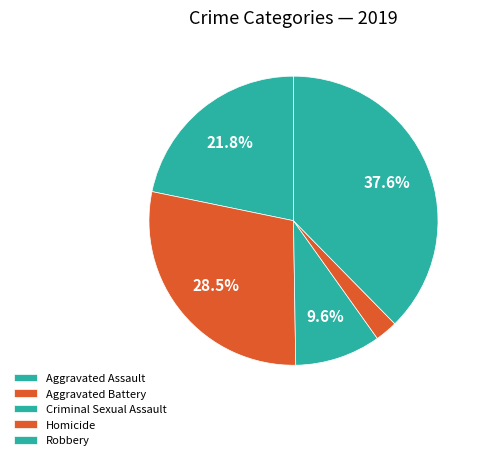

Count the number of slices in the pie.

5